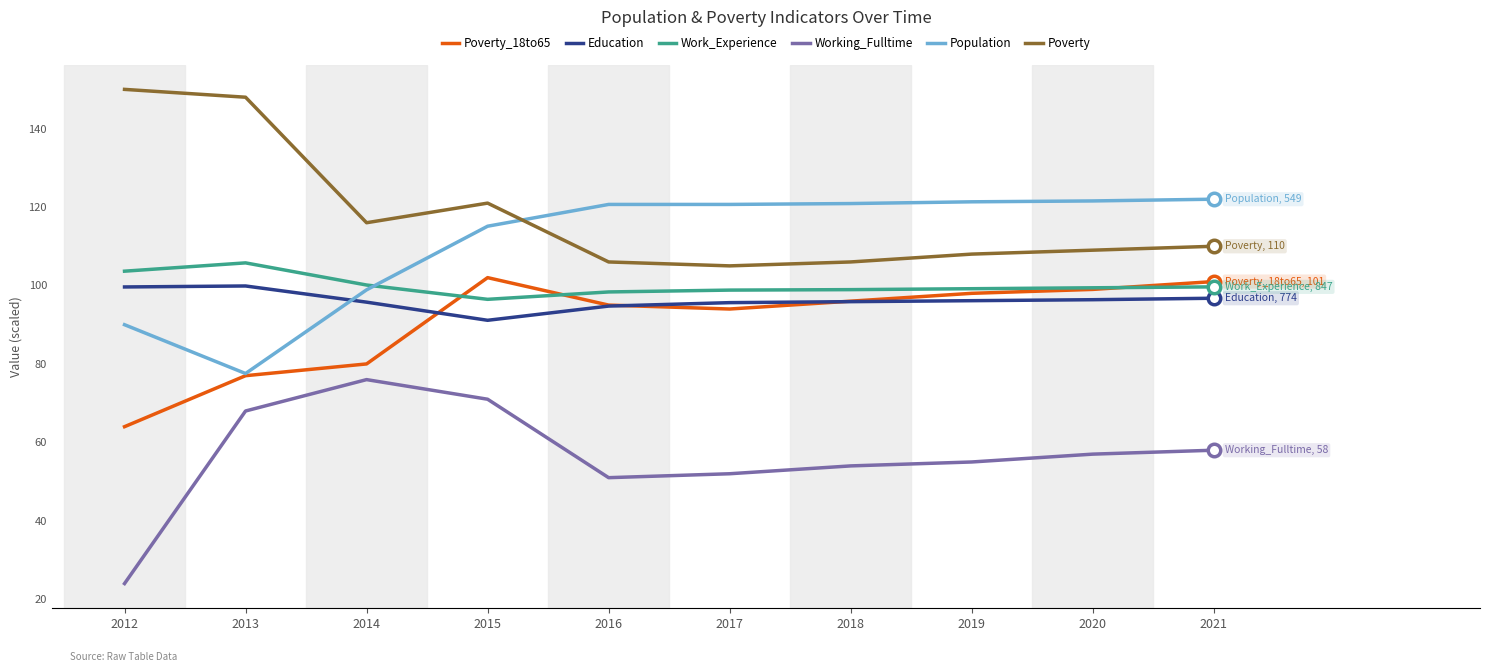

Is it true that Population equals 43.8 at 2017?

False